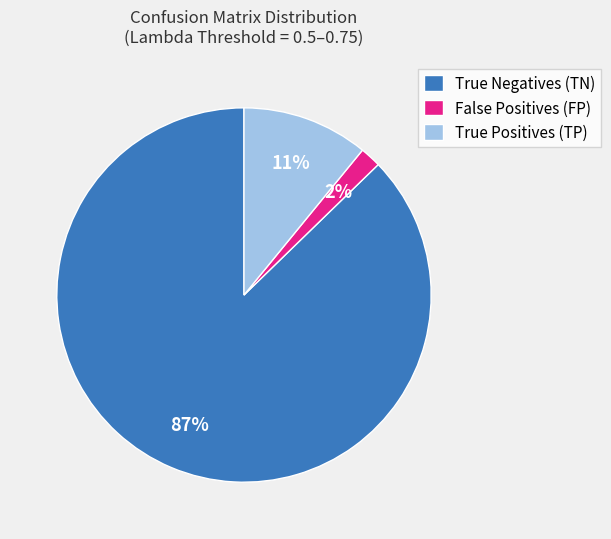

Combined, do False Positives (FP) and True Positives (TP) account for over 50%?

No